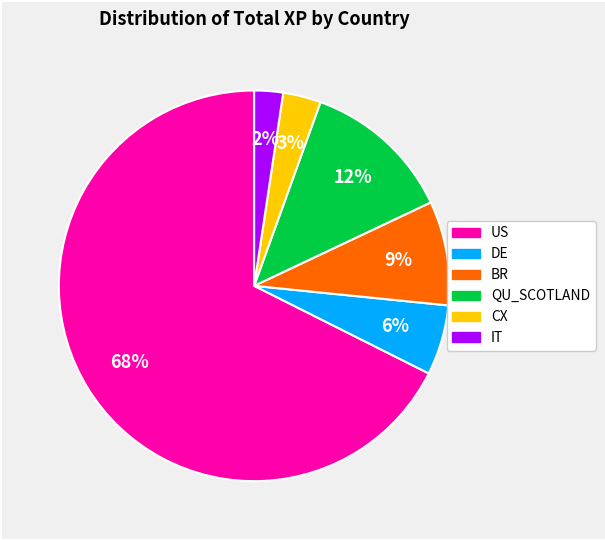

Combined, do IT and DE account for over 50%?

No